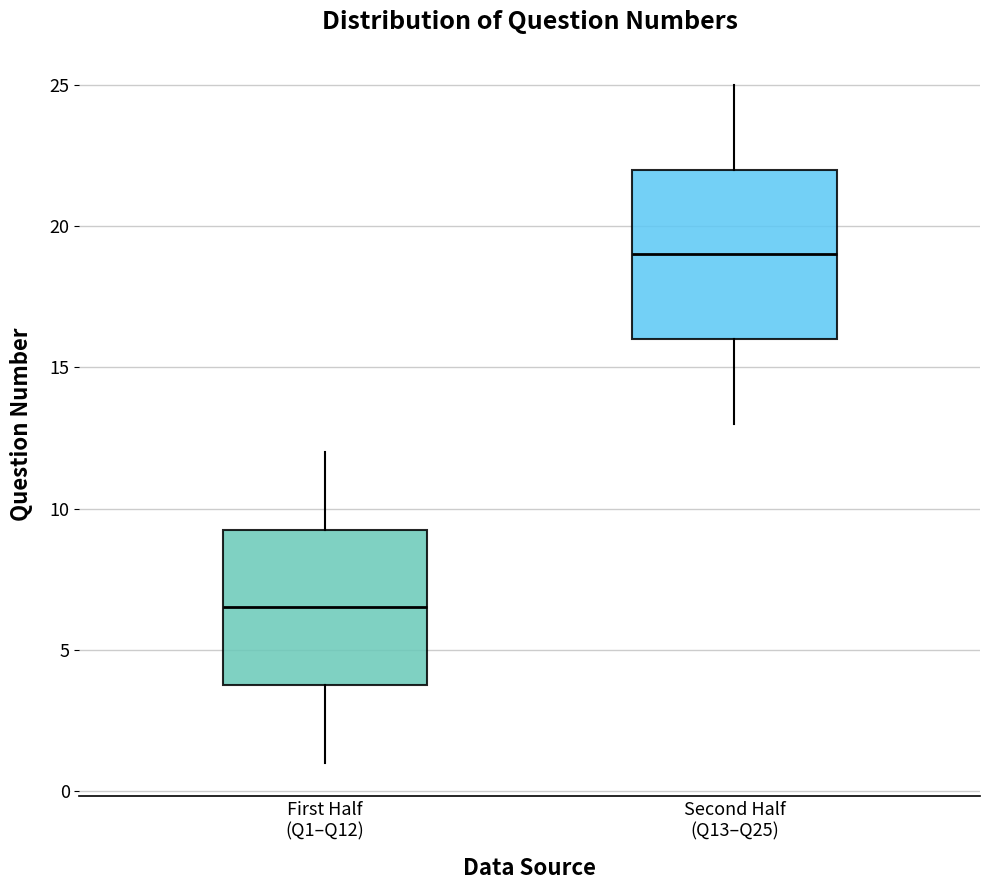

Reading left to right, read every box against the y-axis: the position of its median line, the range the box covers, and the ends of its whiskers. The values are not printed on the chart, so give them approximately, as read against the axis.

First Half (Q1–Q12): median 6.5, box 4.0 to 9.5, whiskers 1.0 to 12.0
Second Half (Q13–Q25): median 19.0, box 16.0 to 22.0, whiskers 13.0 to 25.0